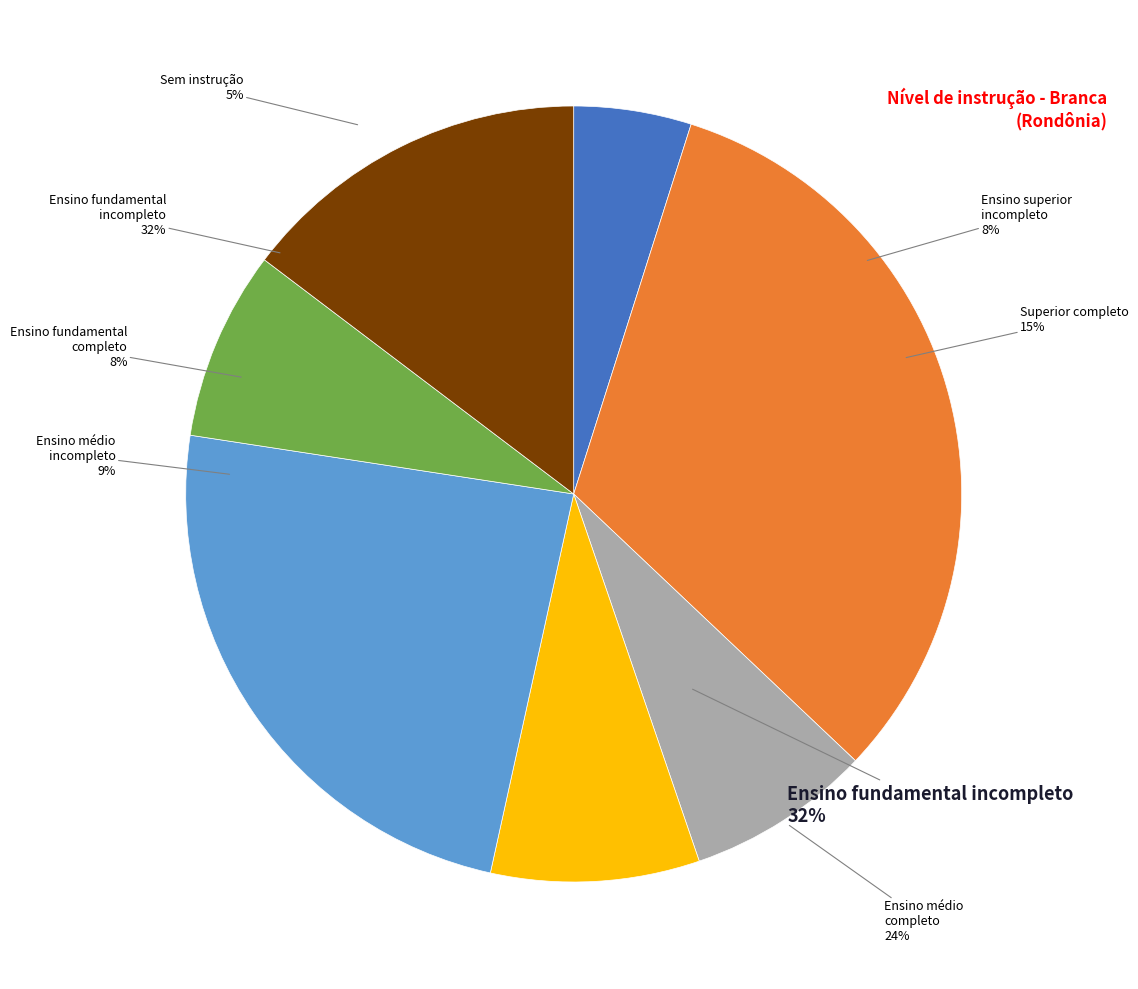

Rank the categories by value from lowest to highest.

Sem instrução, Ensino fundamental completo, Ensino superior incompleto, Ensino médio incompleto, Superior completo, Ensino médio completo, Ensino fundamental incompleto